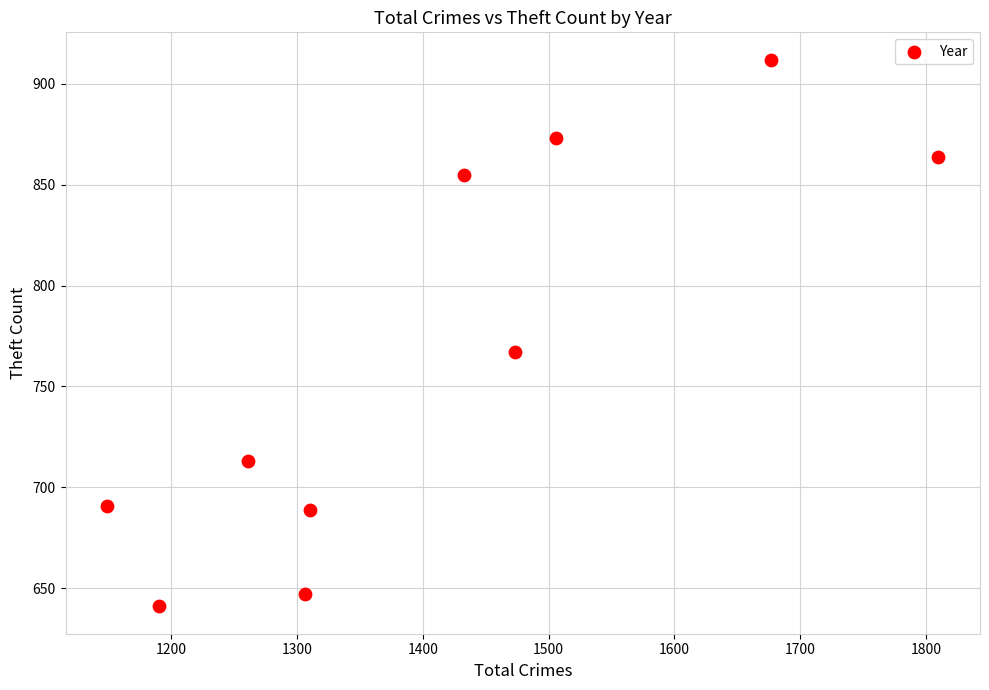

What is the range of Y values (max minus min)?

271